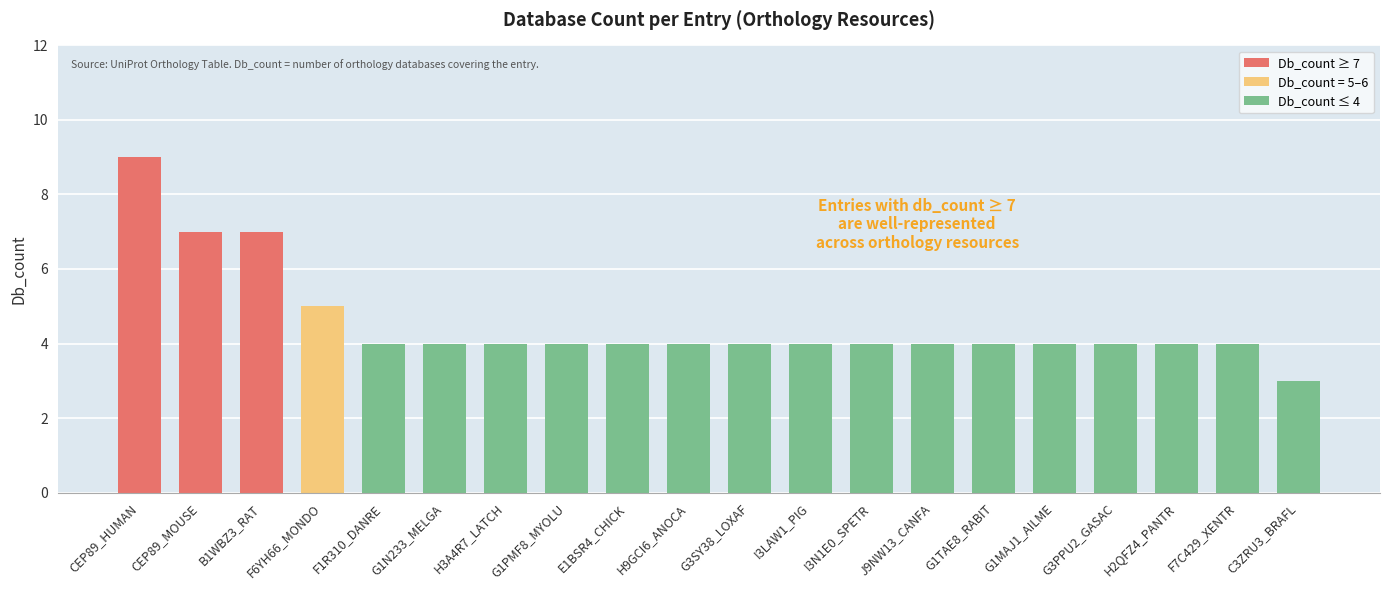

Which category has the lowest value across all series?

C3ZRU3_BRAFL